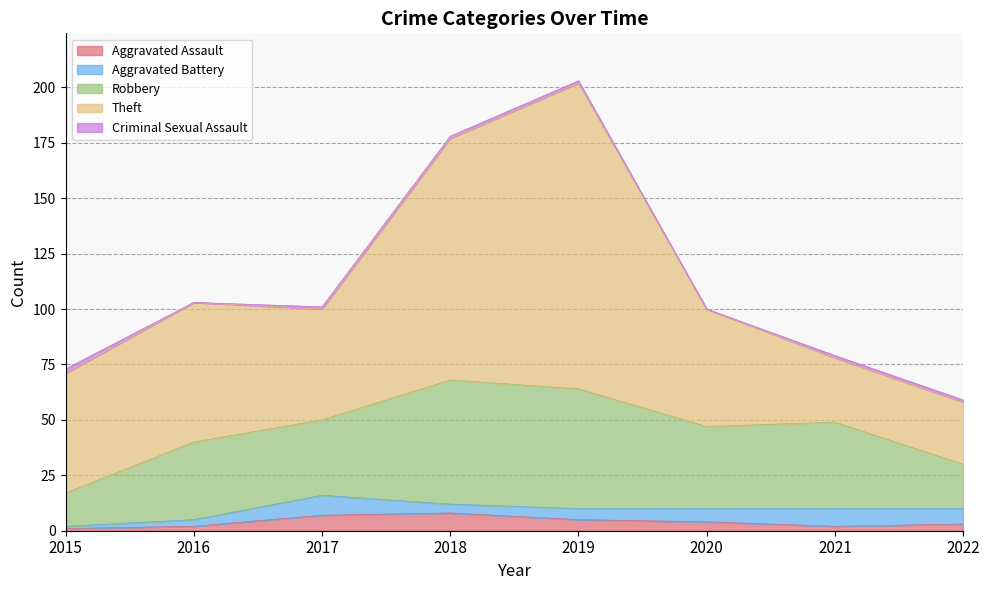

What is the maximum value for Aggravated Assault?

8